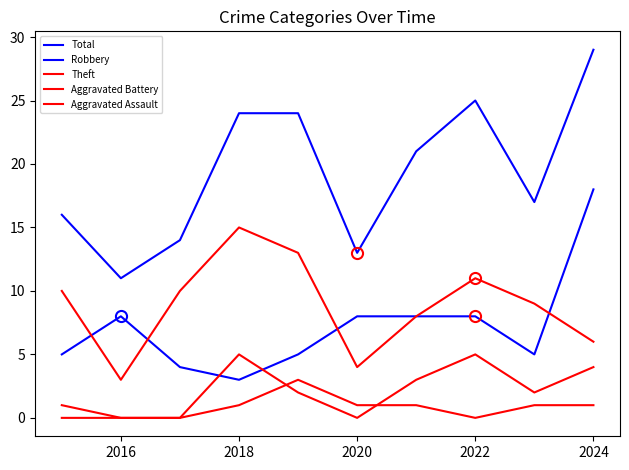

Which series ends up on top after the final intersection of Aggravated Assault and Aggravated Battery?

Aggravated Battery